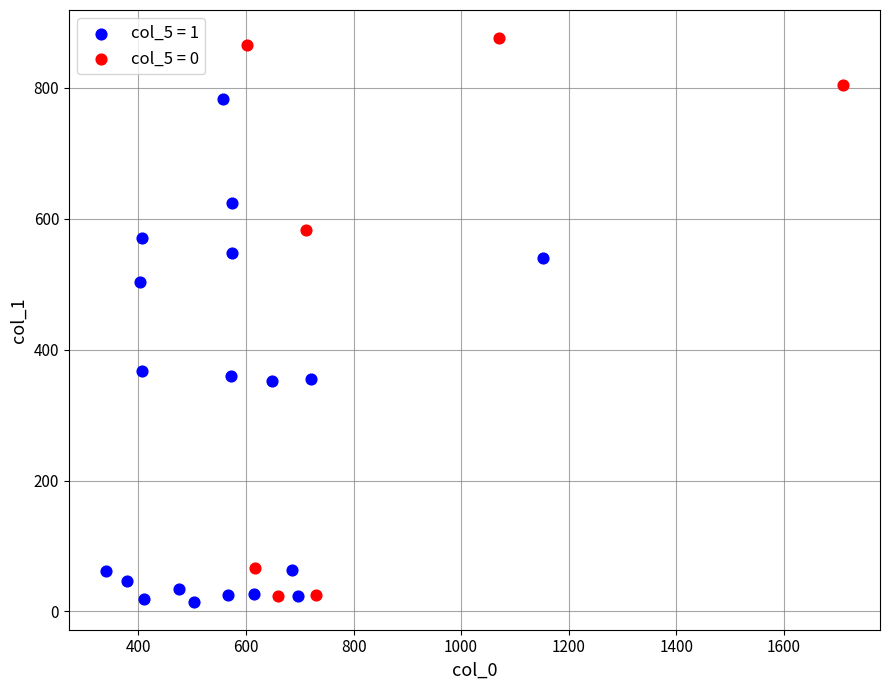

What are all the series names shown in the legend?

col_5 = 1, col_5 = 0